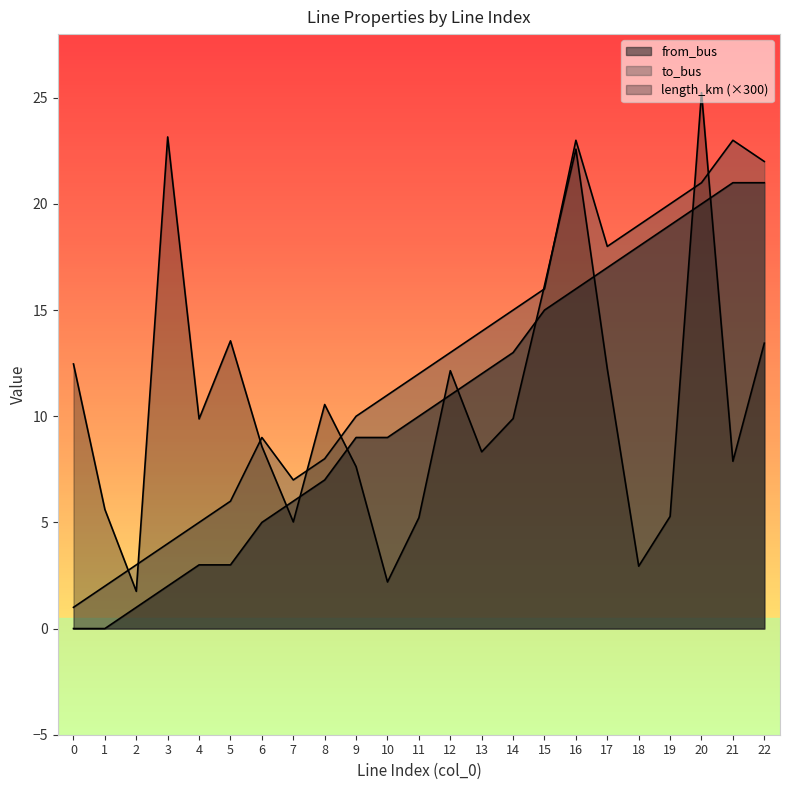

Reading left to right, extract all data points from this chart.

length_km: 0=12.5	1=5.6	2=1.8	3=23.2	4=9.9	5=13.6	6=8.6	7=5.0	8=10.6	9=7.6	10=2.2	11=5.2	12=12.1	13=8.3	14=9.9	15=16.2	16=22.6	17=12.2	18=2.9	19=5.3	20=25.2	21=7.9	22=13.4
from_bus: 0=0.0	1=0.0	2=1.0	3=2.0	4=3.0	5=3.0	6=5.0	7=6.0	8=7.0	9=9.0	10=9.0	11=10.0	12=11.0	13=12.0	14=13.0	15=15.0	16=16.0	17=17.0	18=18.0	19=19.0	20=20.0	21=21.0	22=21.0
to_bus: 0=1.0	1=2.0	2=3.0	3=4.0	4=5.0	5=6.0	6=9.0	7=7.0	8=8.0	9=10.0	10=11.0	11=12.0	12=13.0	13=14.0	14=15.0	15=16.0	16=23.0	17=18.0	18=19.0	19=20.0	20=21.0	21=23.0	22=22.0